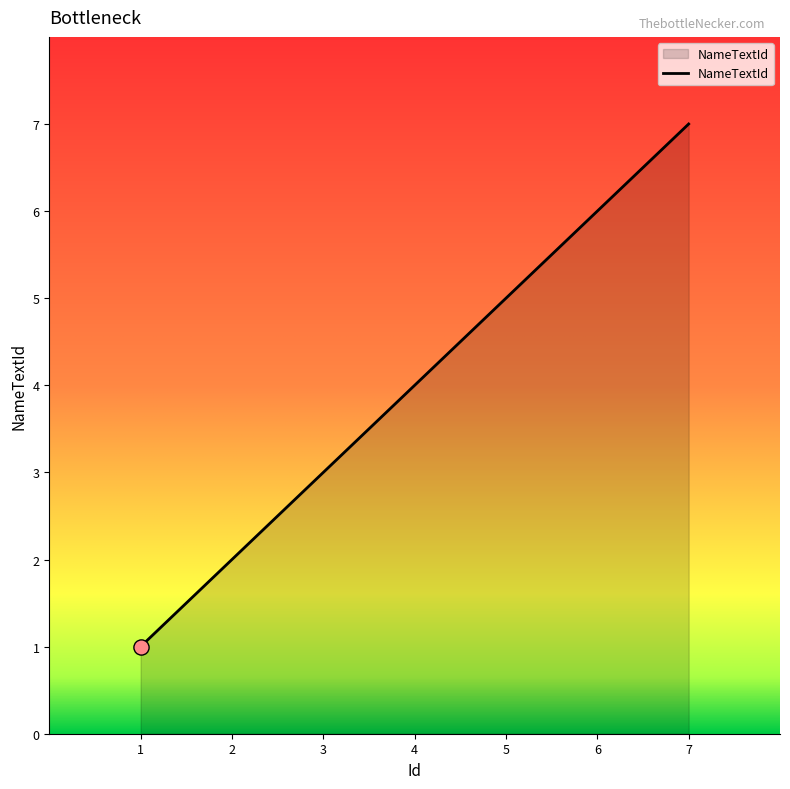

What is the change in value from 1 to 6?

+5